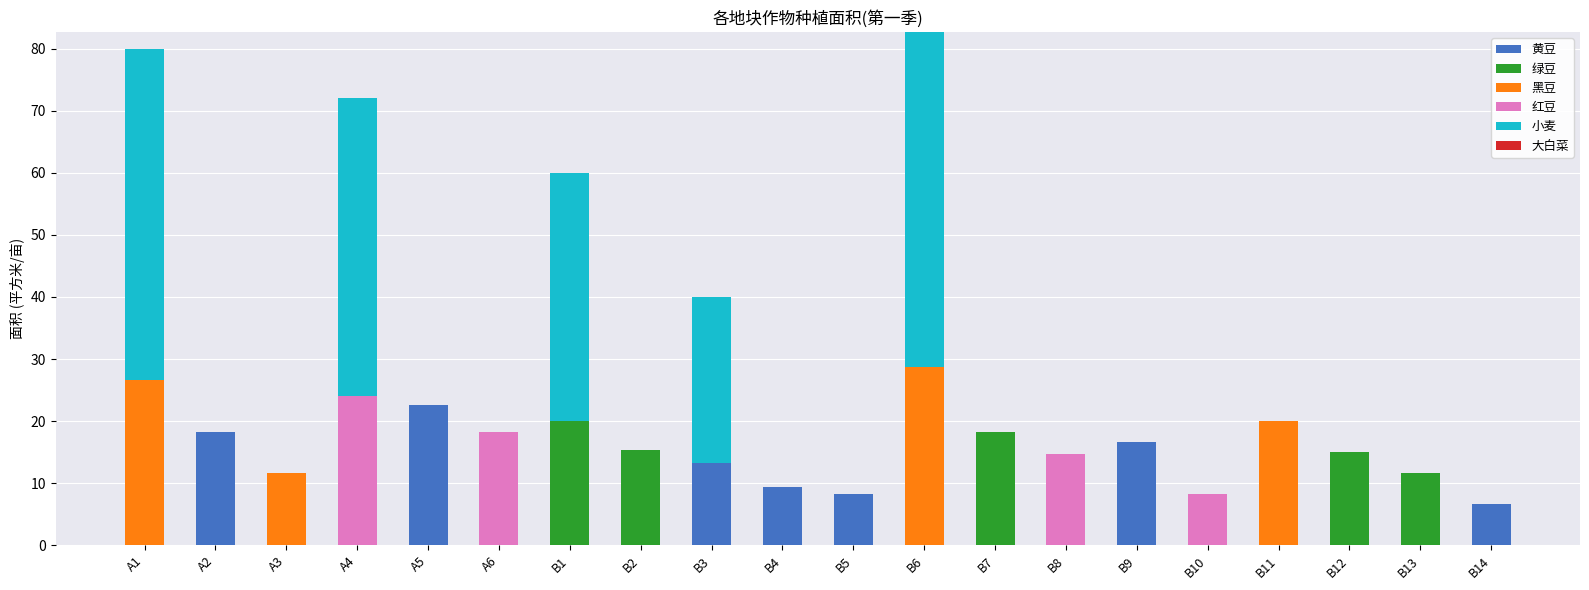

True or false: 黄豆 has a value of 14.3 at B4.

False